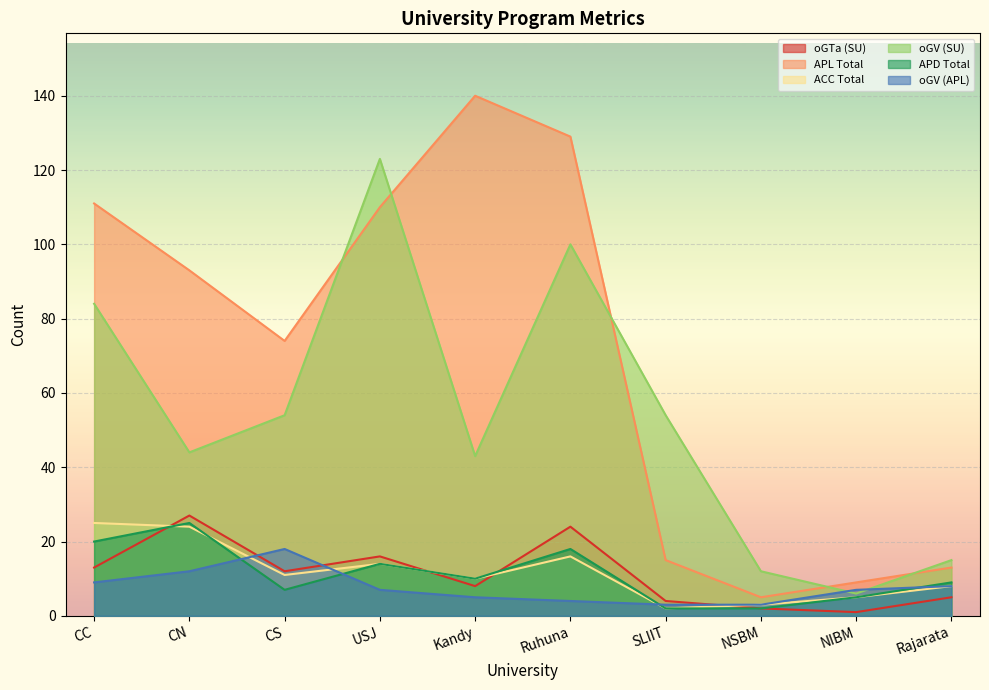

How many lines are shown in the chart?

6